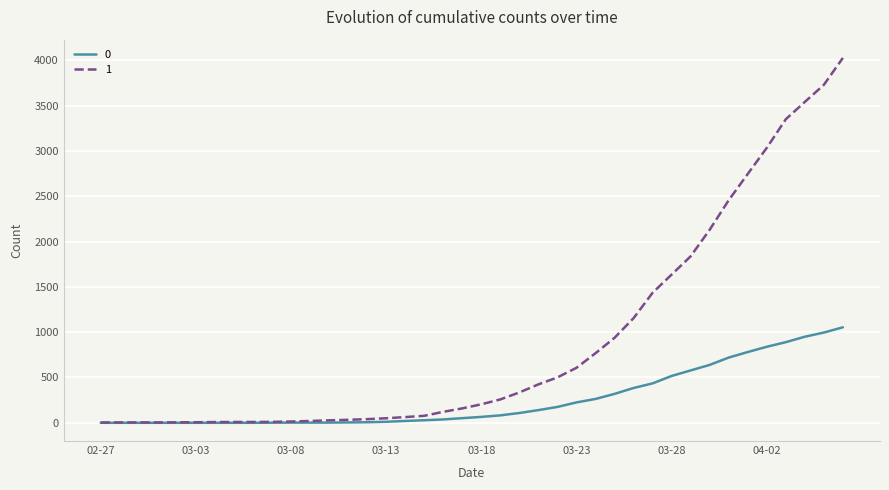

Rank the series by their maximum value, from highest to lowest.

1, 0